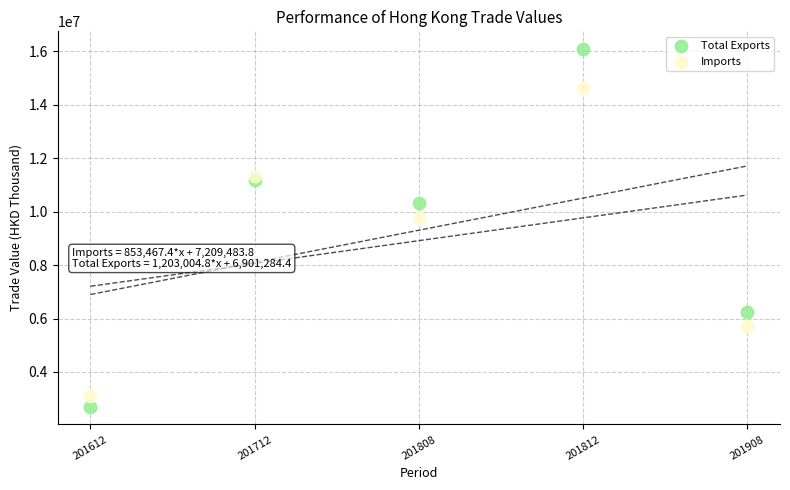

Which series contains the highest Y value?

Total Exports